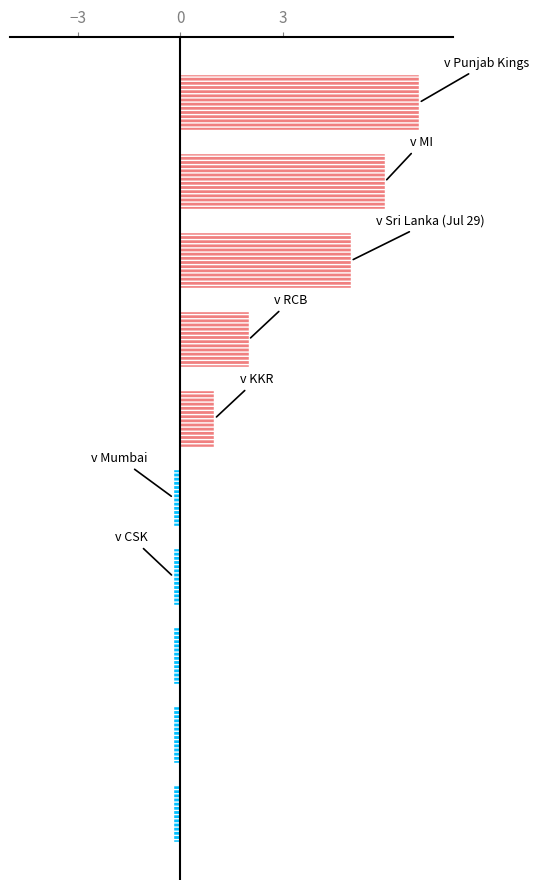

How many positive values are there?

5